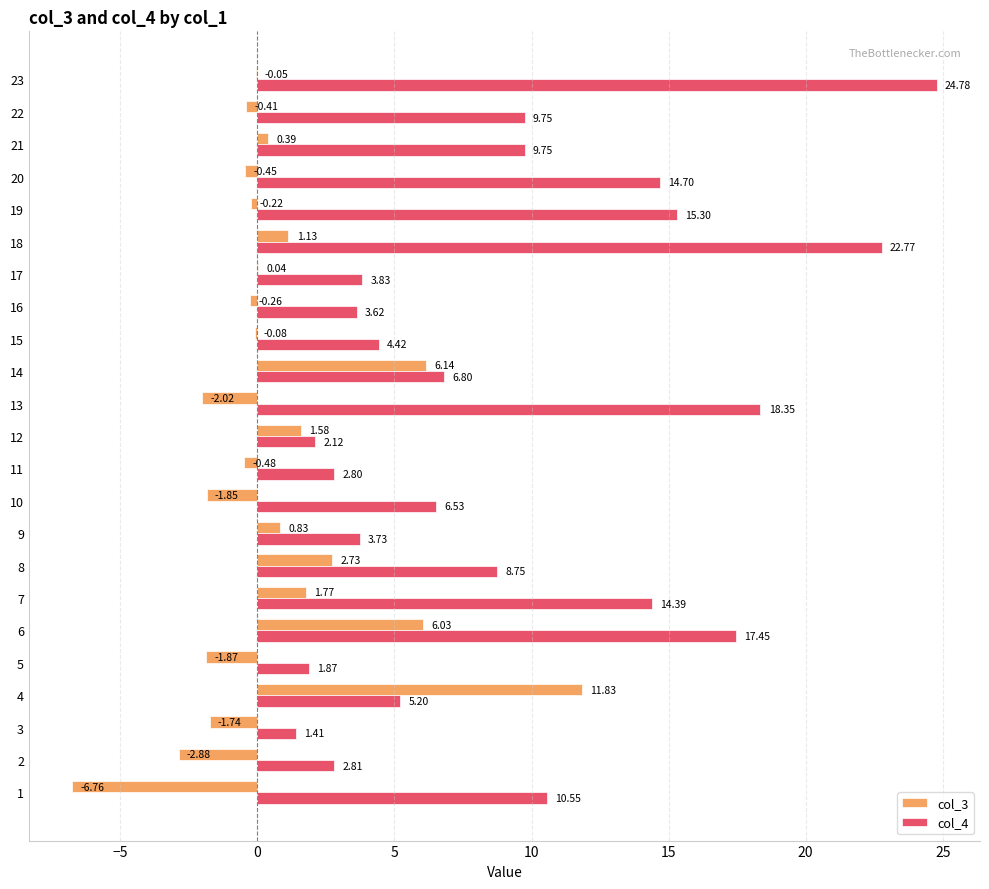

At which category is the sum across all series the highest?

23